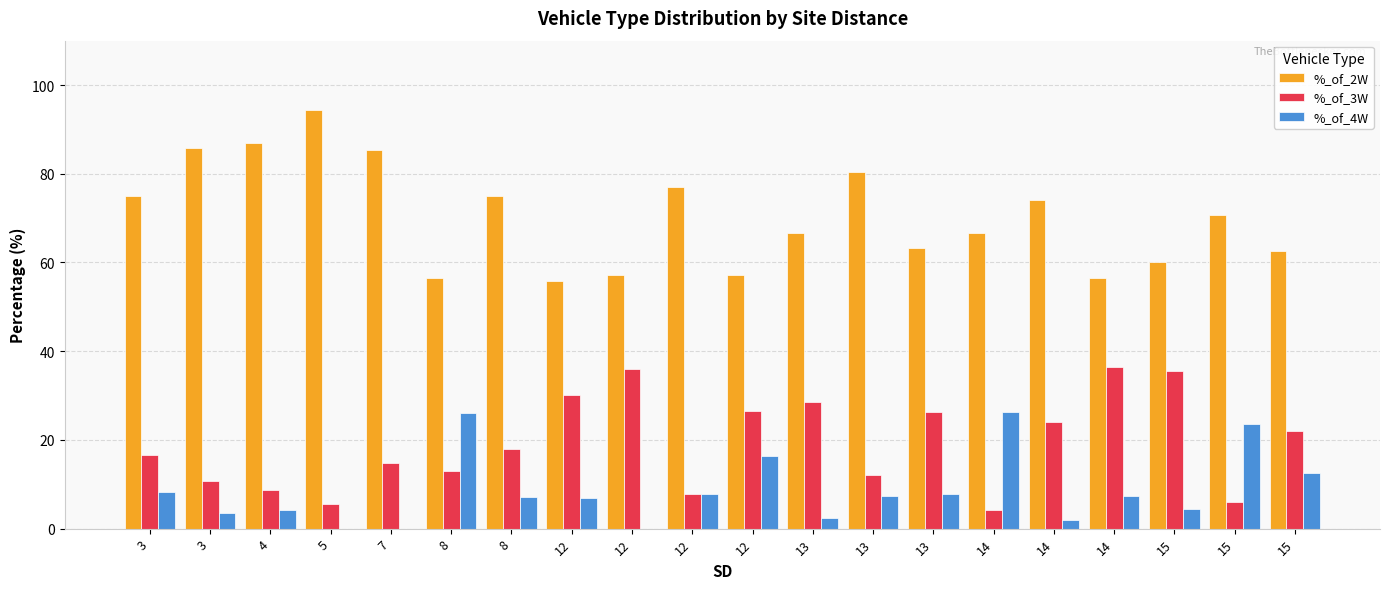

Are the bars horizontal?

No